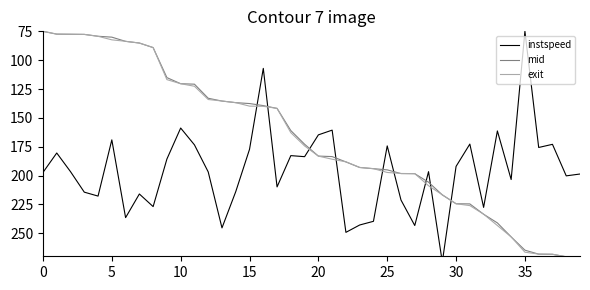

What is the minimum value for instspeed?

75.0